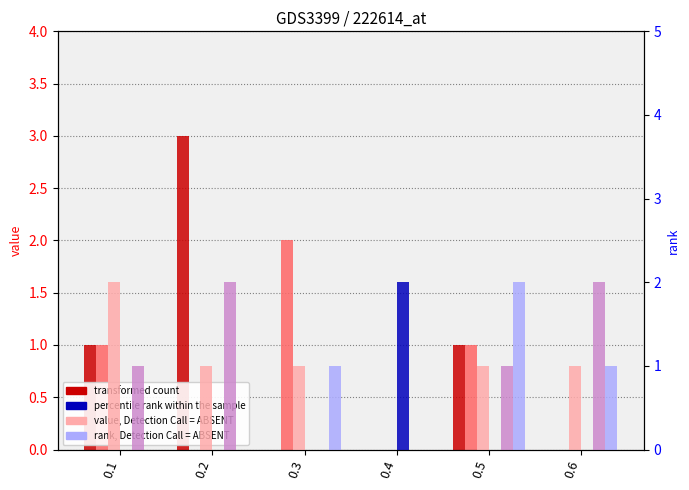

Between 0.5 and 0.6, which is larger?

0.5